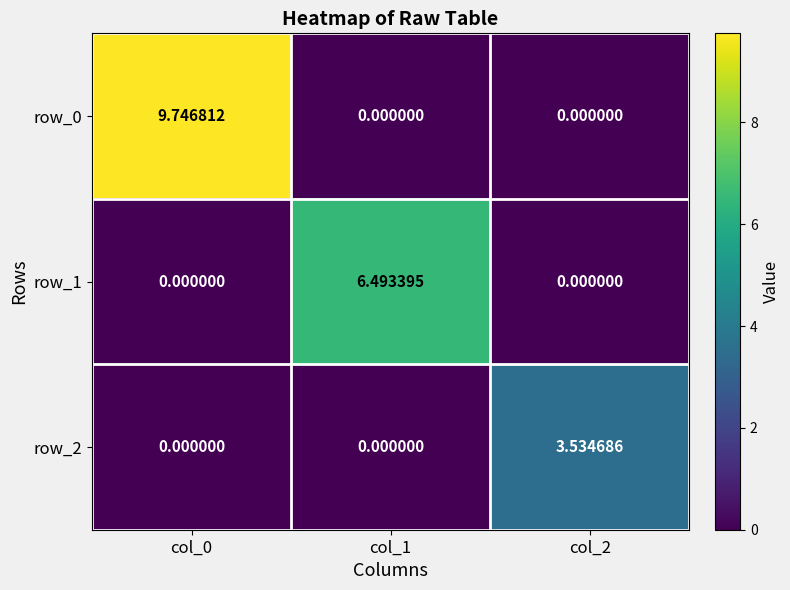

What is the sum of the row_0 values at col_2 and col_0?

9.7